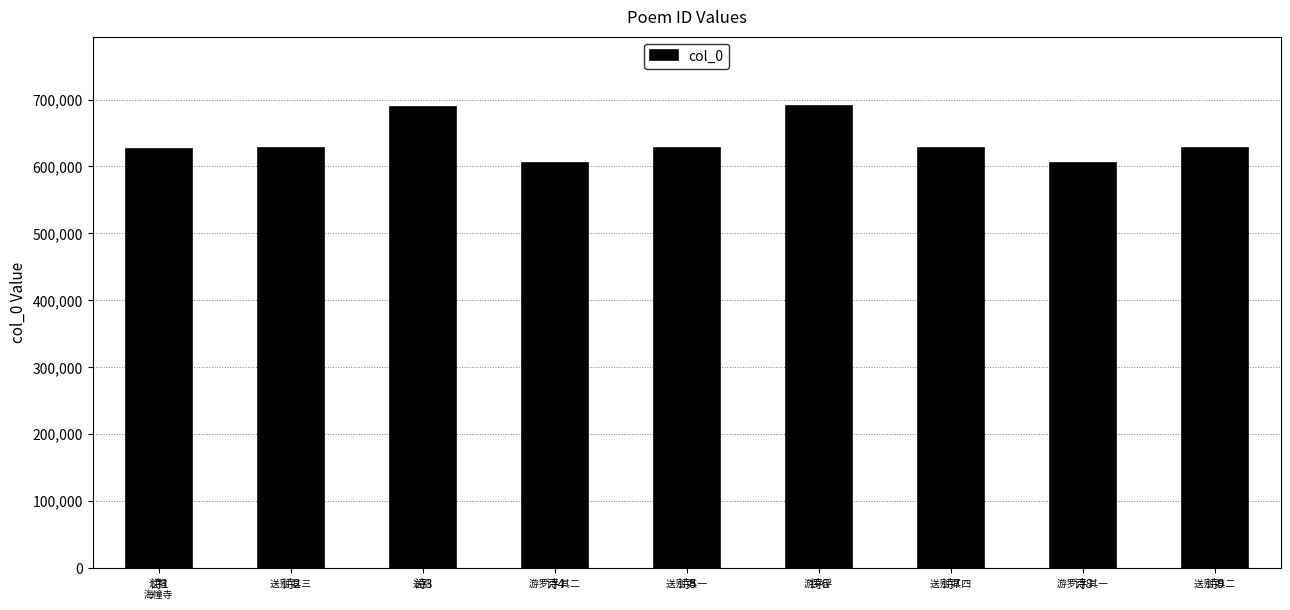

What is the average value?

636661